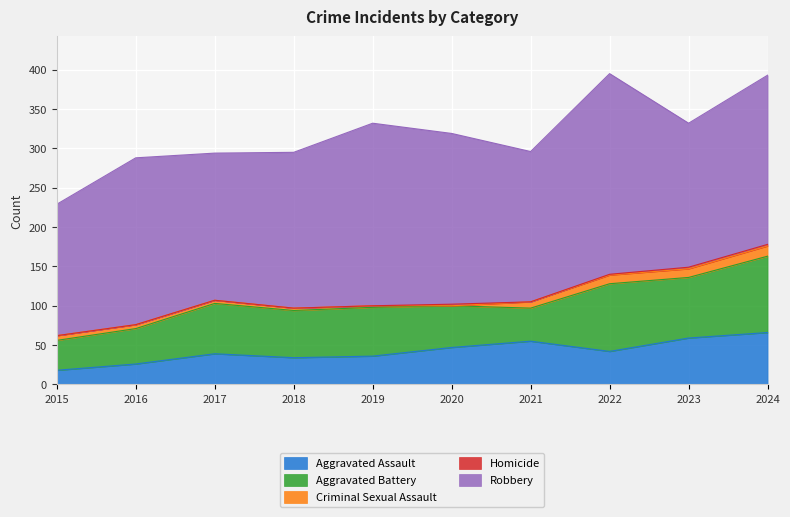

True or false: Aggravated Battery and Robbery intersect in this chart.

False